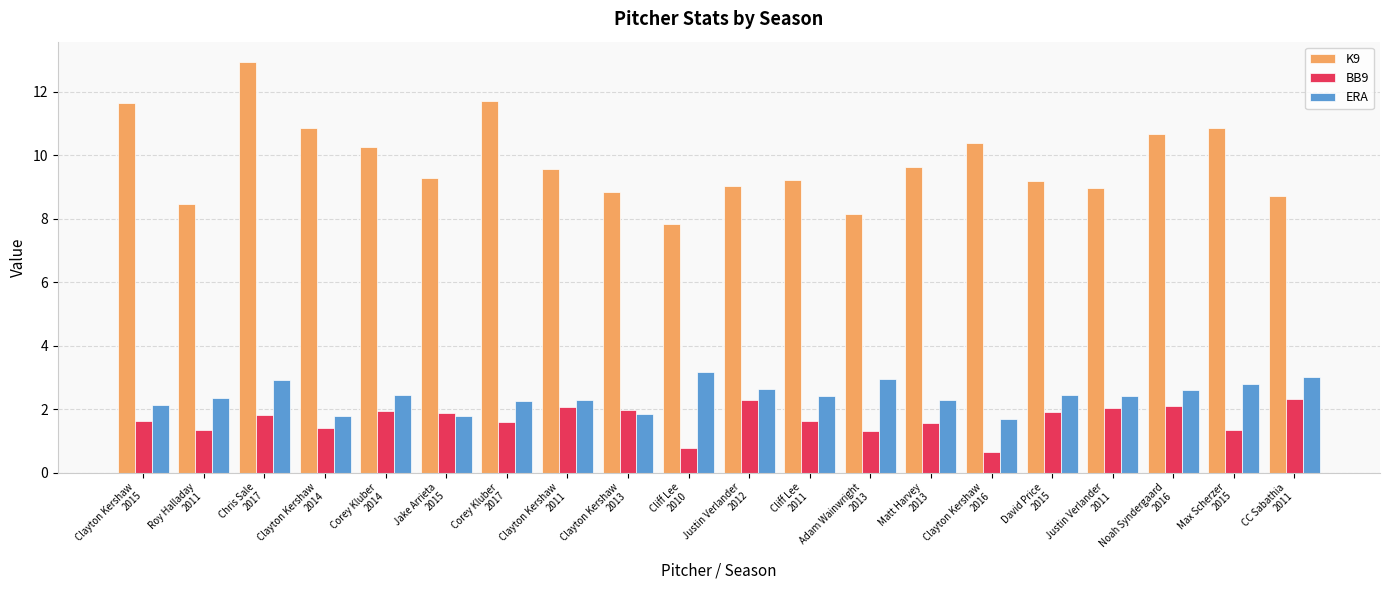

Is it true that ERA equals 1.8 at Jake Arrieta
2015?

True